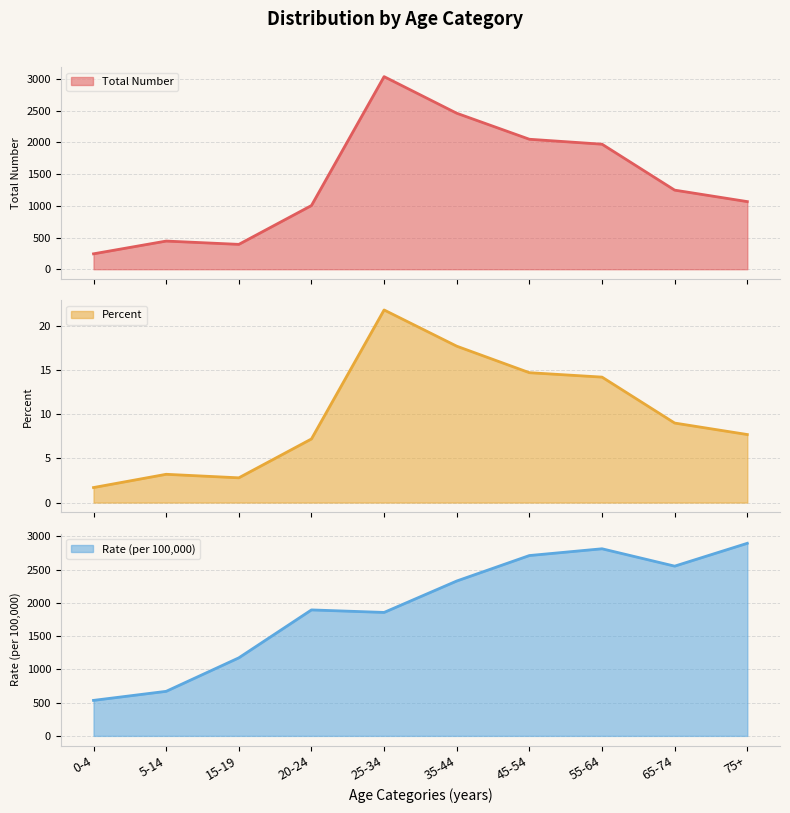

What are all the series names shown in the legend?

Total Number, Percent, Rate (per 100,000)